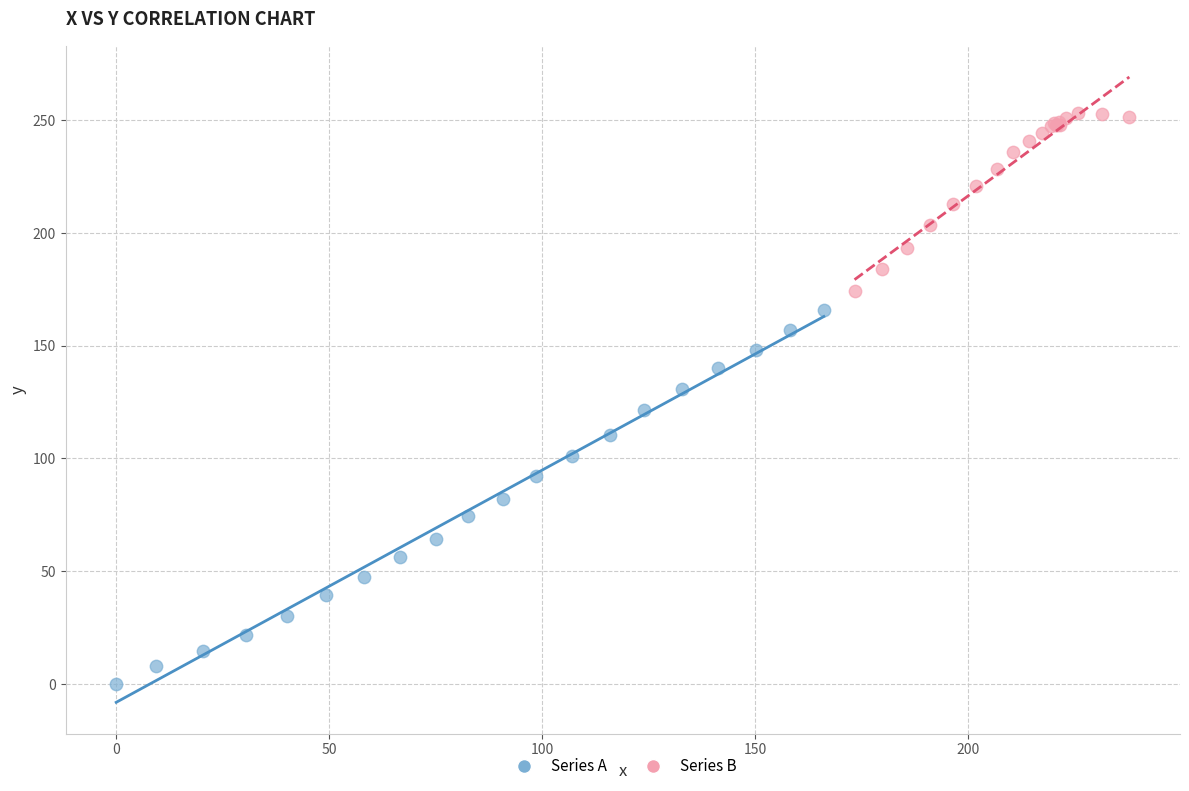

Which series reaches the maximum Y coordinate?

Series B